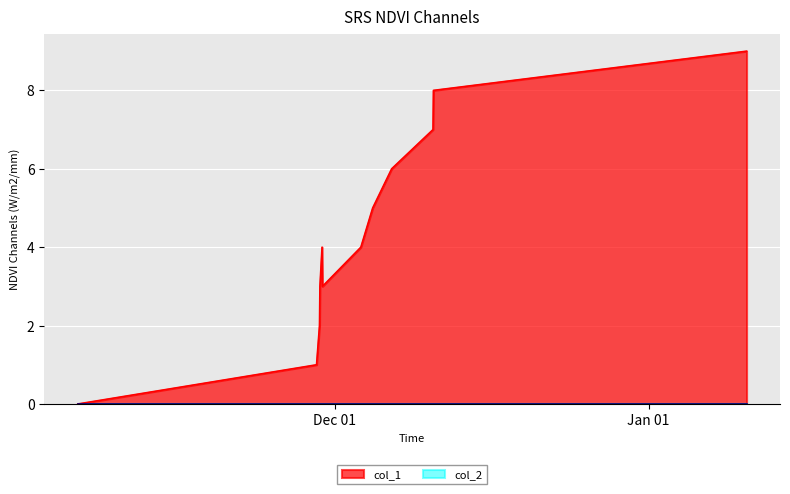

Does the chart display data point markers on the line(s)?

No